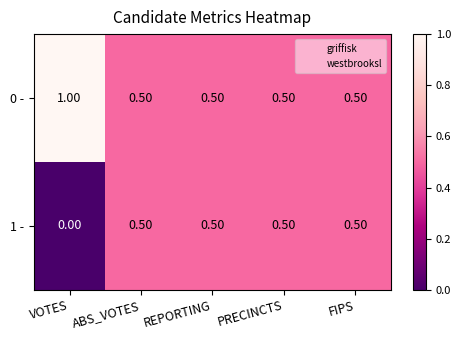

What is the total value across all series at VOTES?

1.0